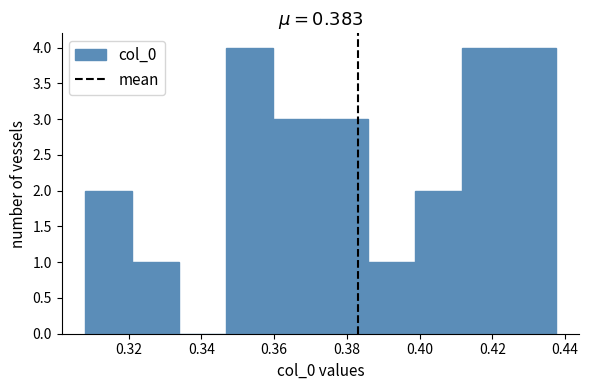

Reading left to right, transcribe this chart: for each bar, give the range it covers on the x-axis and its height. Neither the bar edges nor the heights are printed on the chart, so give them approximately, as read against the axes.

0.308 to 0.322: 2
0.322 to 0.334: 1
0.334 to 0.346: 0
0.346 to 0.360: 4
0.360 to 0.372: 3
0.372 to 0.386: 3
0.386 to 0.398: 1
0.398 to 0.412: 2
0.412 to 0.424: 4
0.424 to 0.438: 4